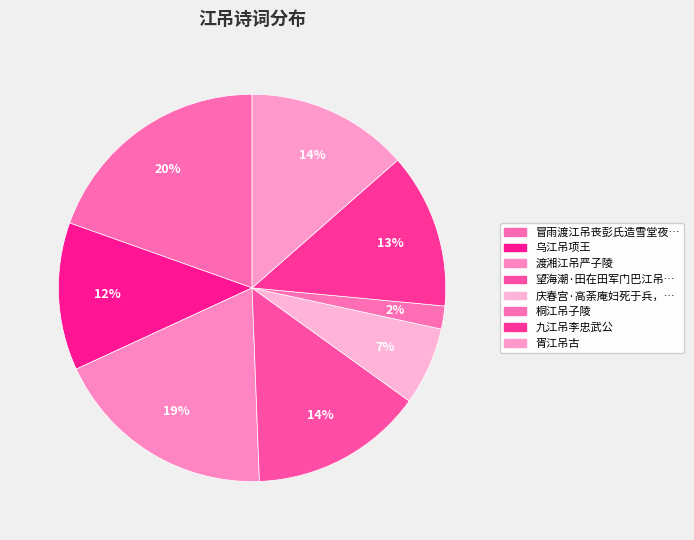

How many slices are in this pie chart?

8